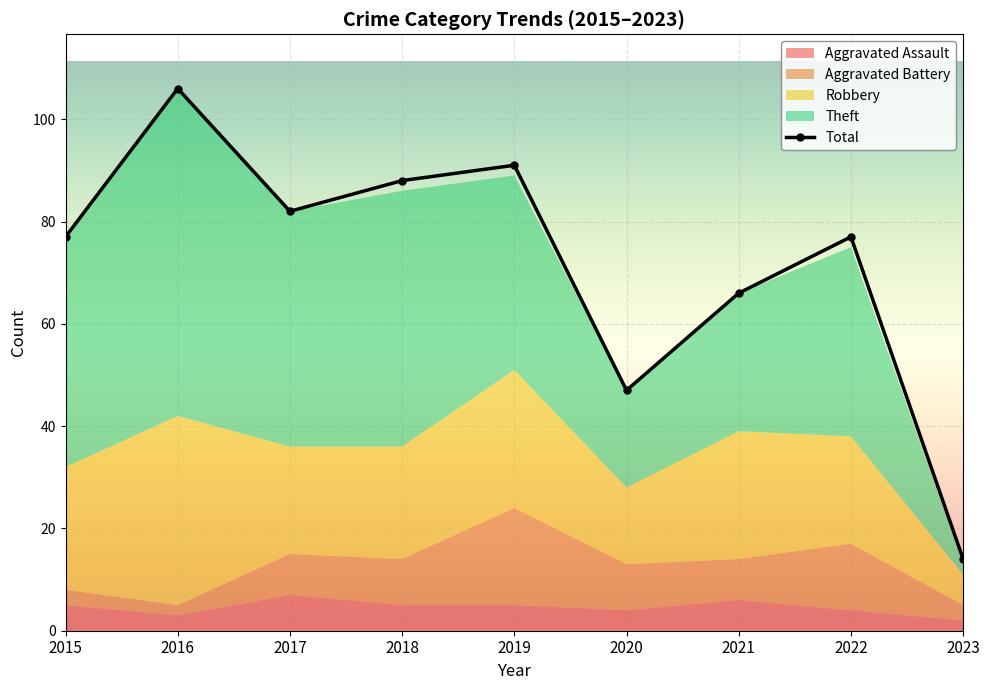

Rank the categories by value from highest to lowest.

2016, 2019, 2018, 2017, 2015, 2022, 2021, 2020, 2023